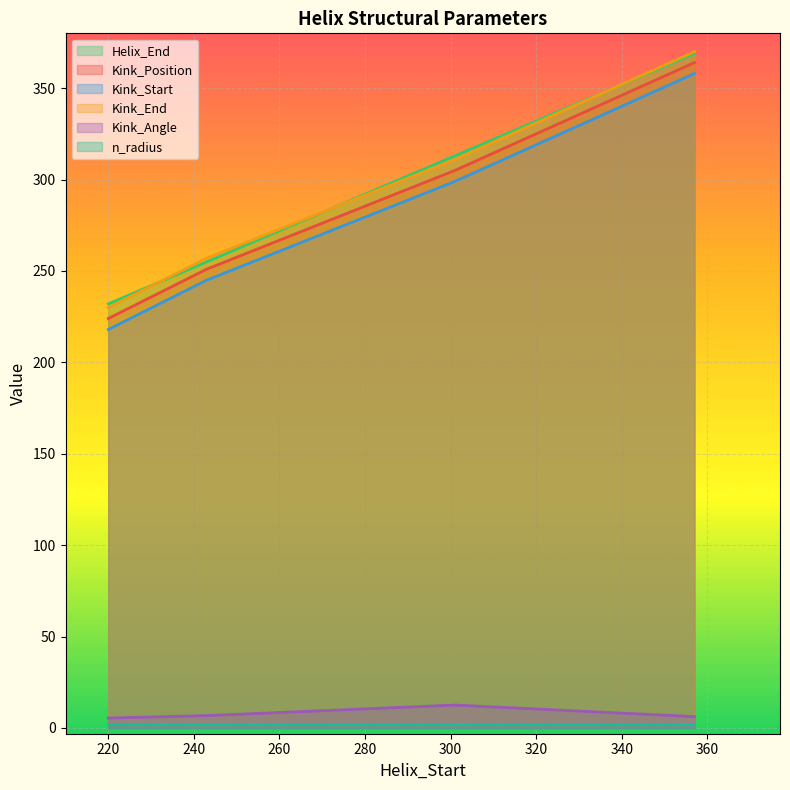

Which series has the widest spread of values?

Kink_Position